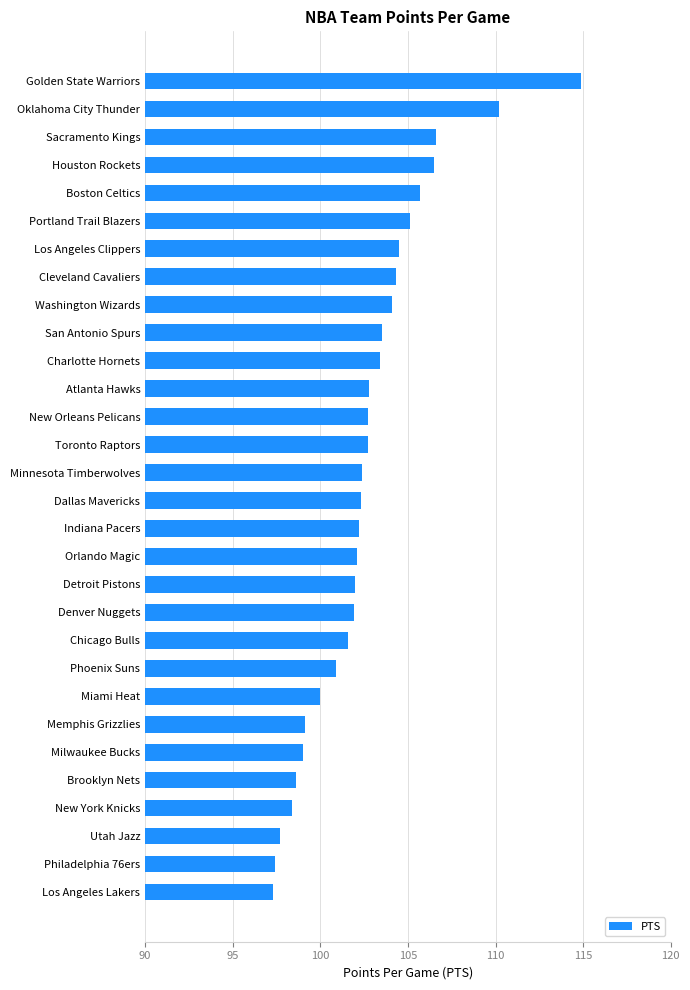

What is the label of the 22nd bar from the bottom?

Washington Wizards